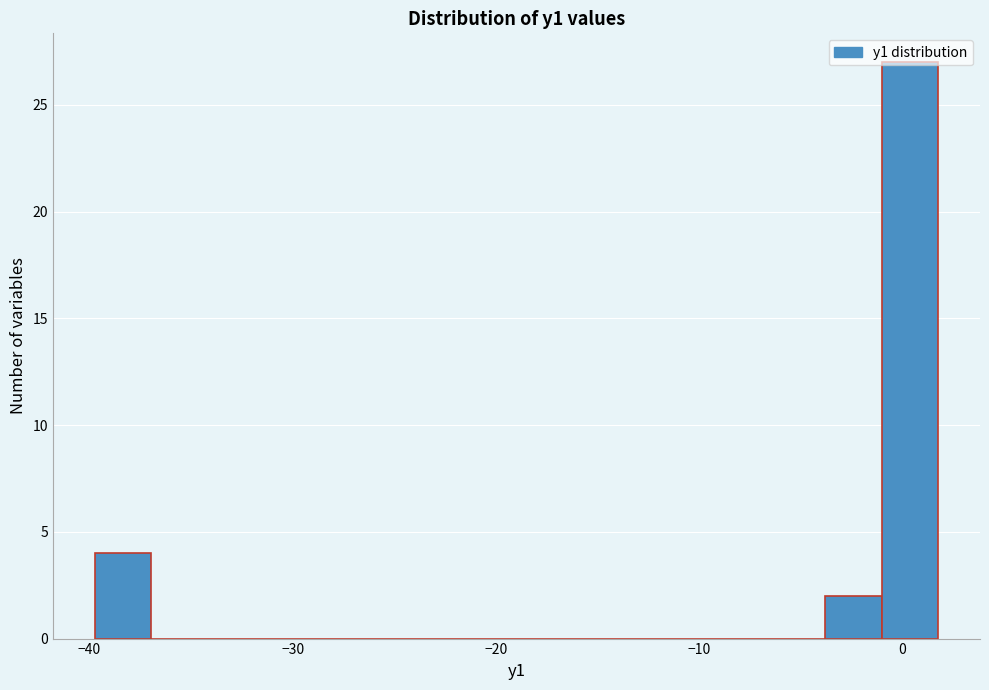

Read against the x-axis, roughly where is the centre of the tallest bar?

0